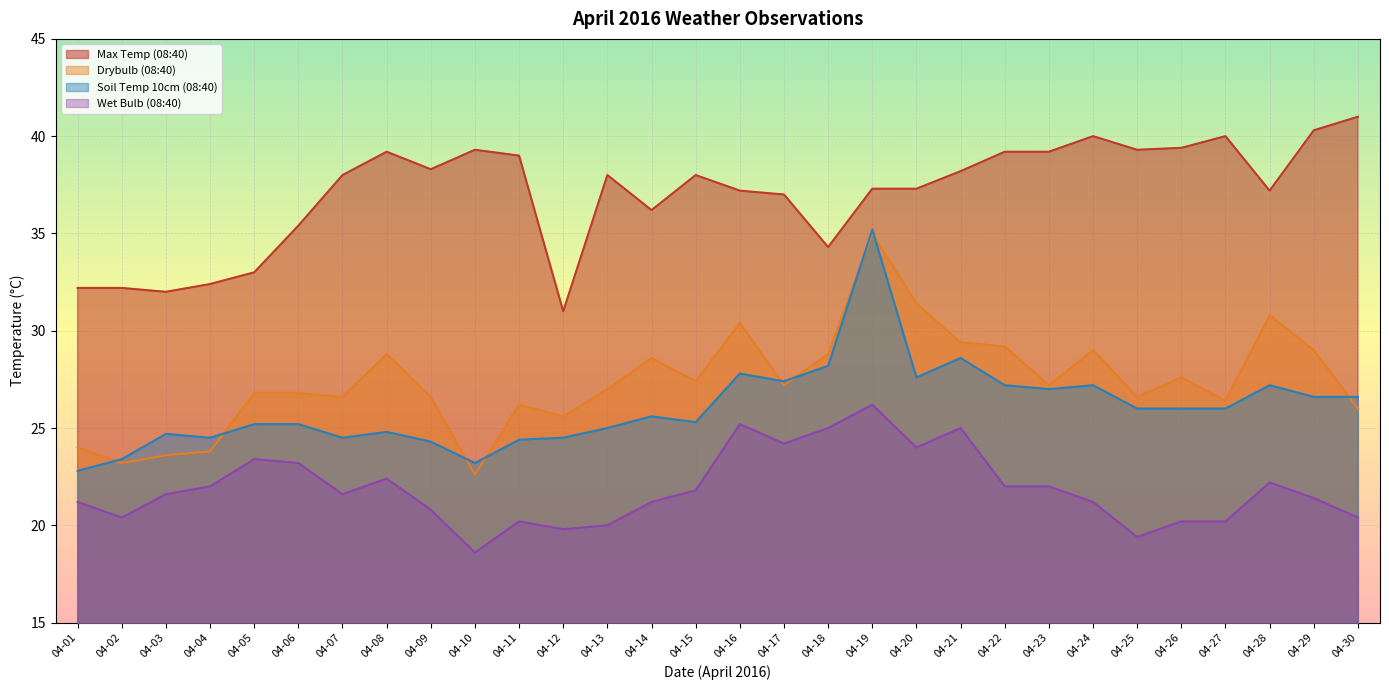

Between 04-20 and 04-13, which is larger?

04-13